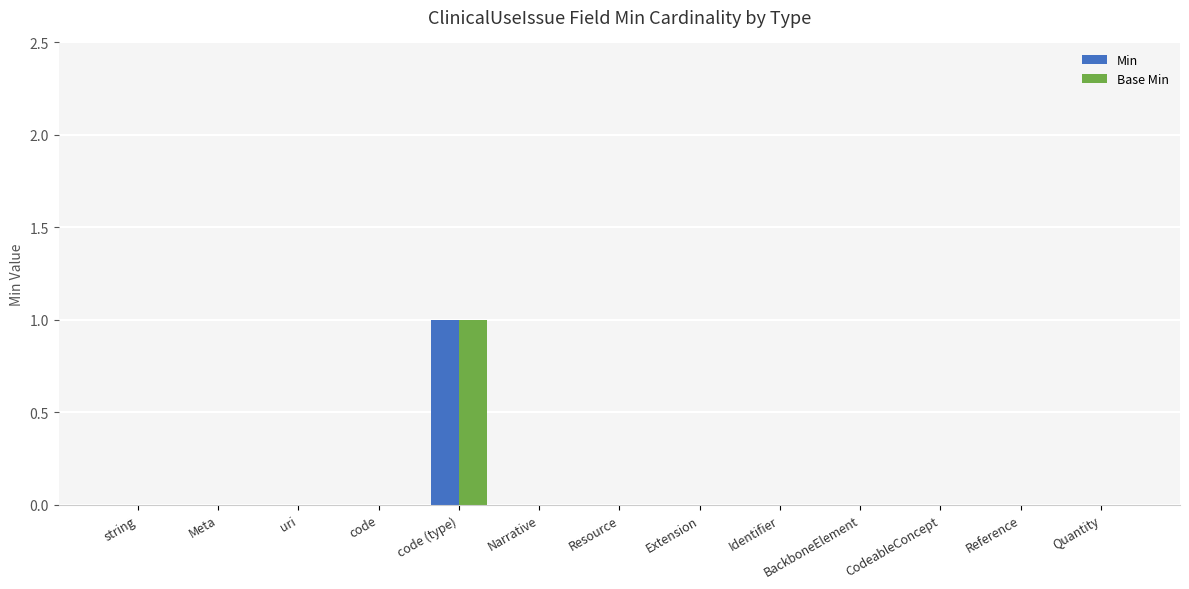

At which category does the chart reach its peak across all series?

code (type)